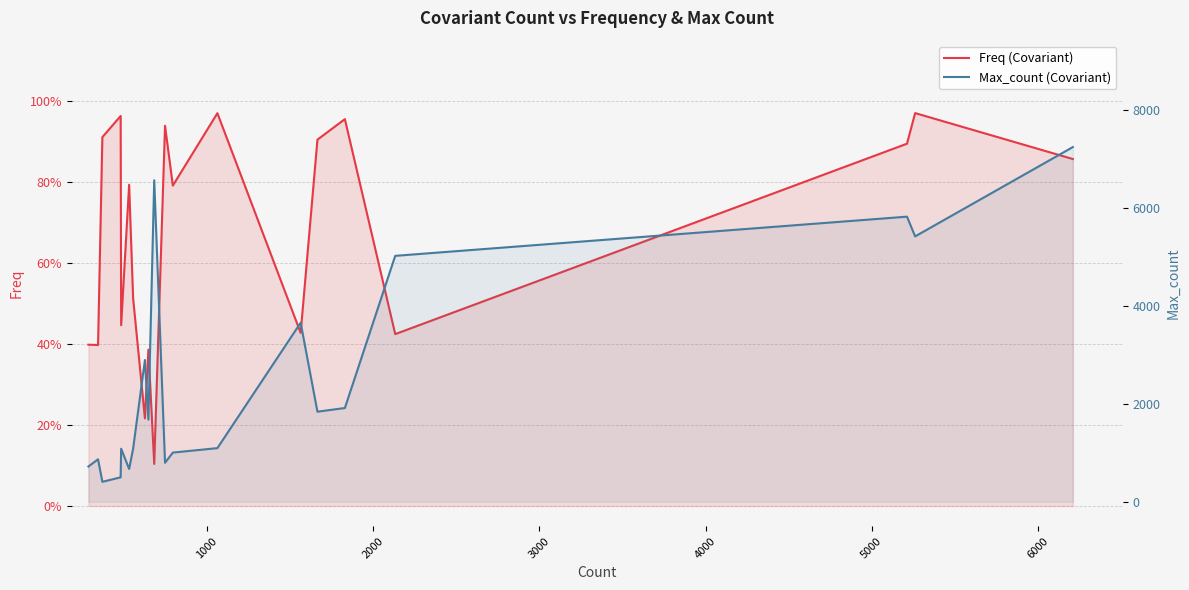

True or false: Freq (Covariant) and Max_count (Covariant) cross at least once.

False